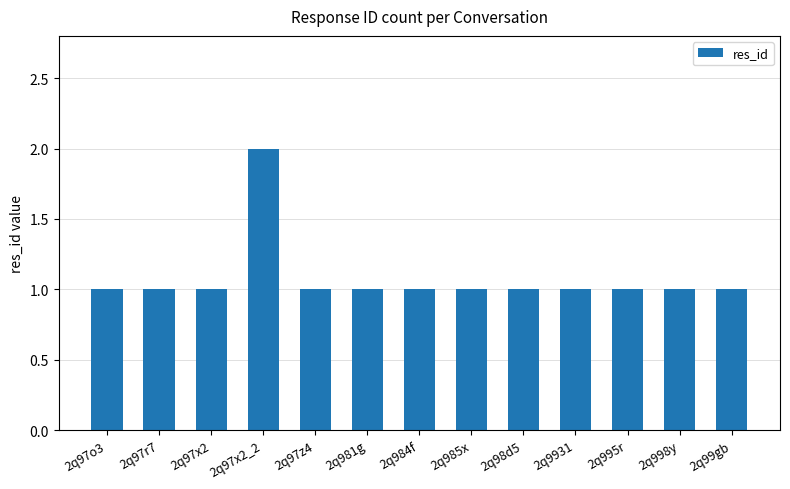

Reading left to right, extract all data points from this chart.

2q97o3=1	2q97r7=1	2q97x2=1	2q97x2_2=2	2q97z4=1	2q981g=1	2q984f=1	2q985x=1	2q98d5=1	2q9931=1	2q995r=1	2q998y=1	2q99gb=1